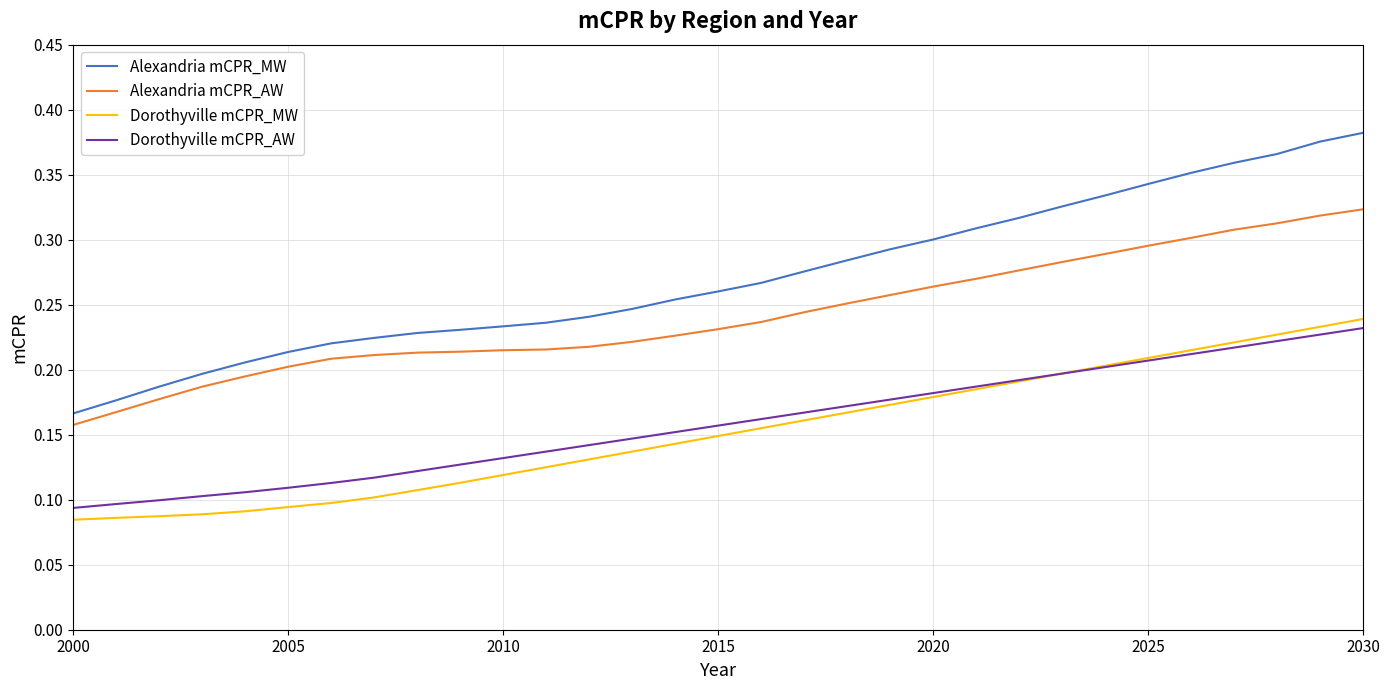

Which series has the largest total across all categories?

Alexandria mCPR_MW